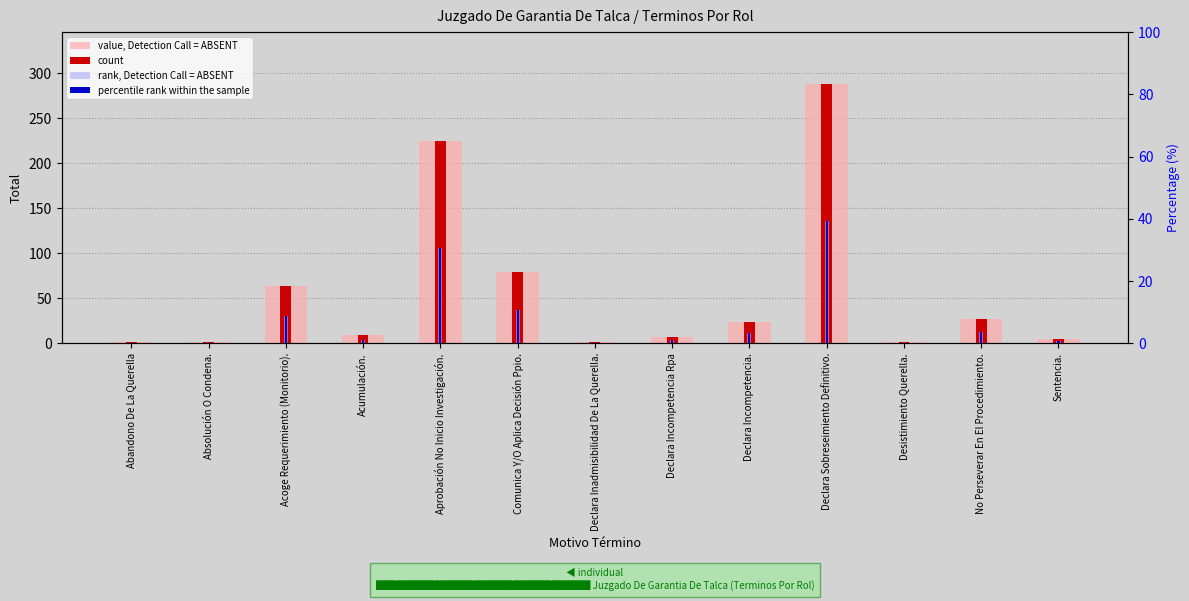

True or false: count has a value of 1.6 at Desistimiento Querella..

False